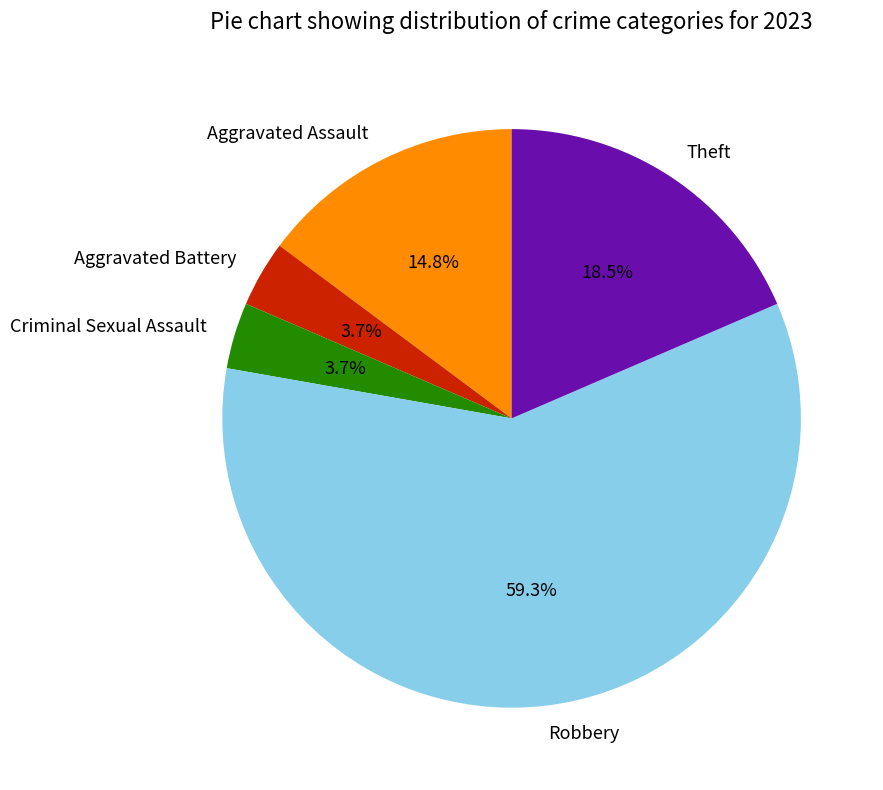

To the nearest percent, what is the average slice percentage?

20%